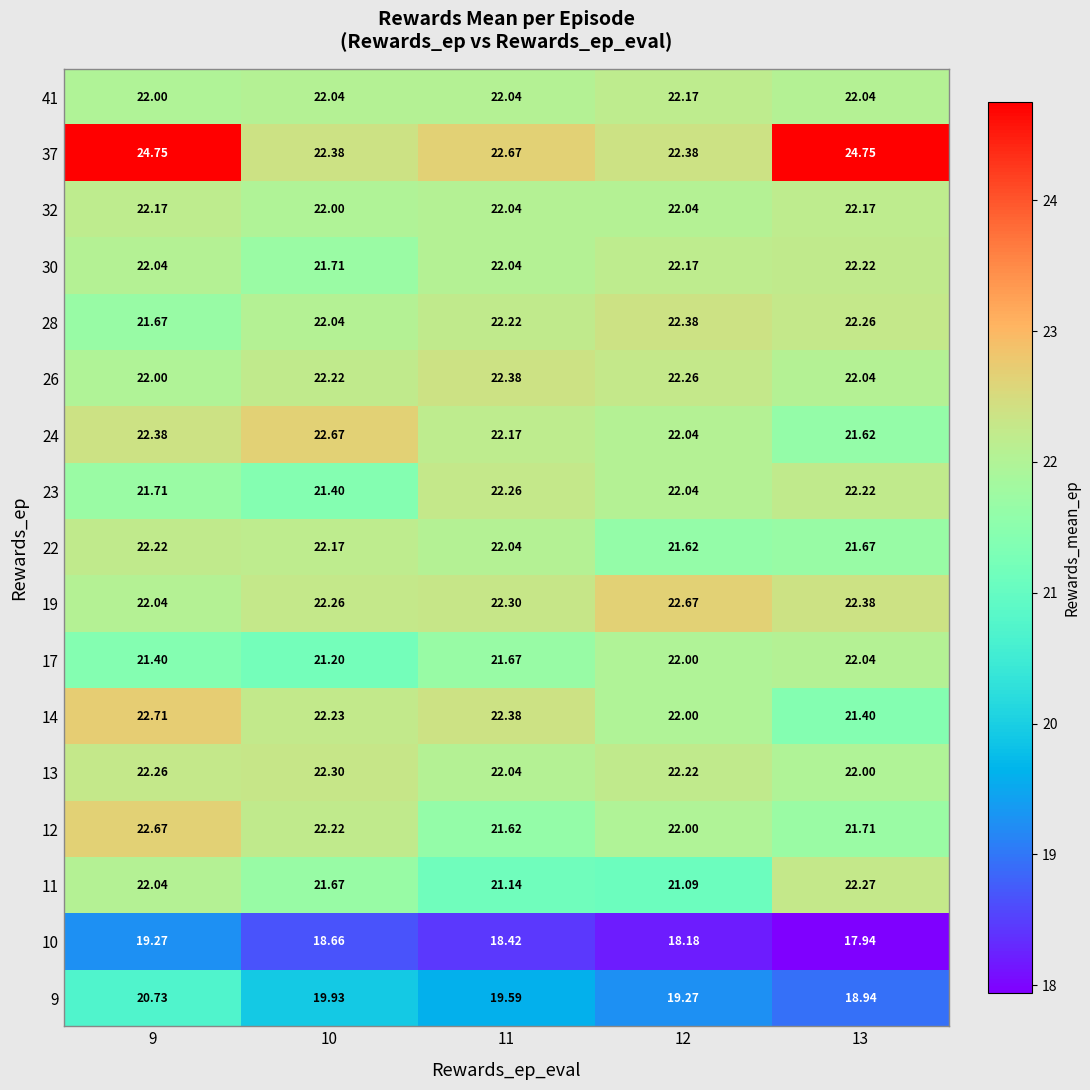

Is the value of 14 at 11 greater than the value of 24 at 10?

No